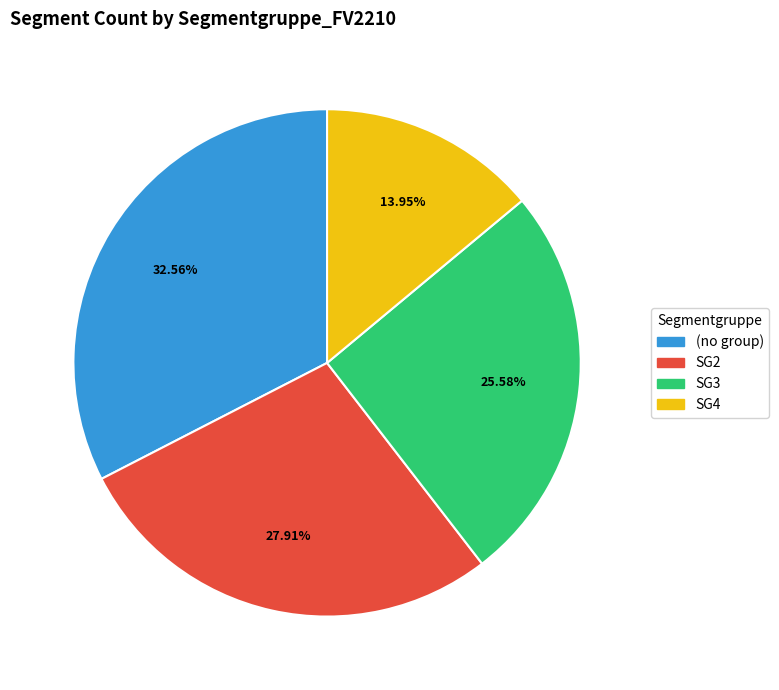

What is the largest slice in the pie chart?

(no group)